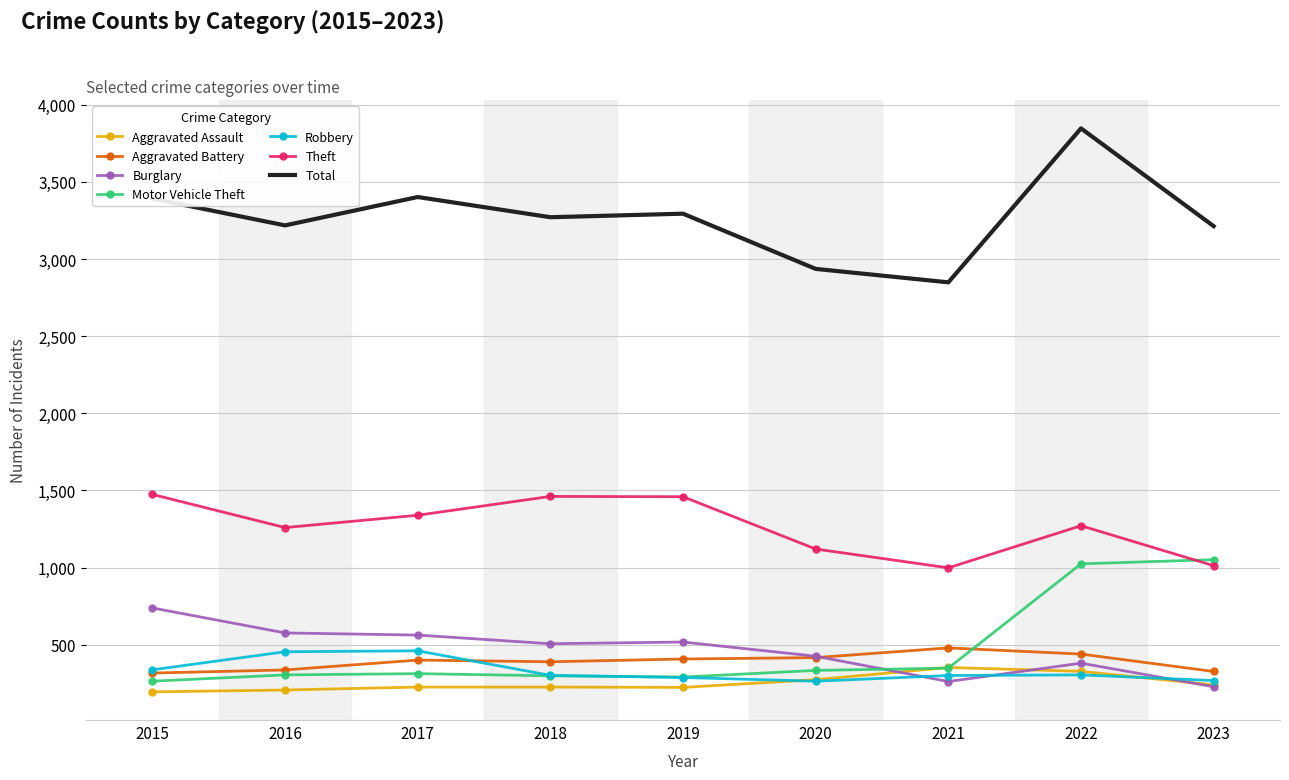

At how many categories does at least one series exceed 642?

9